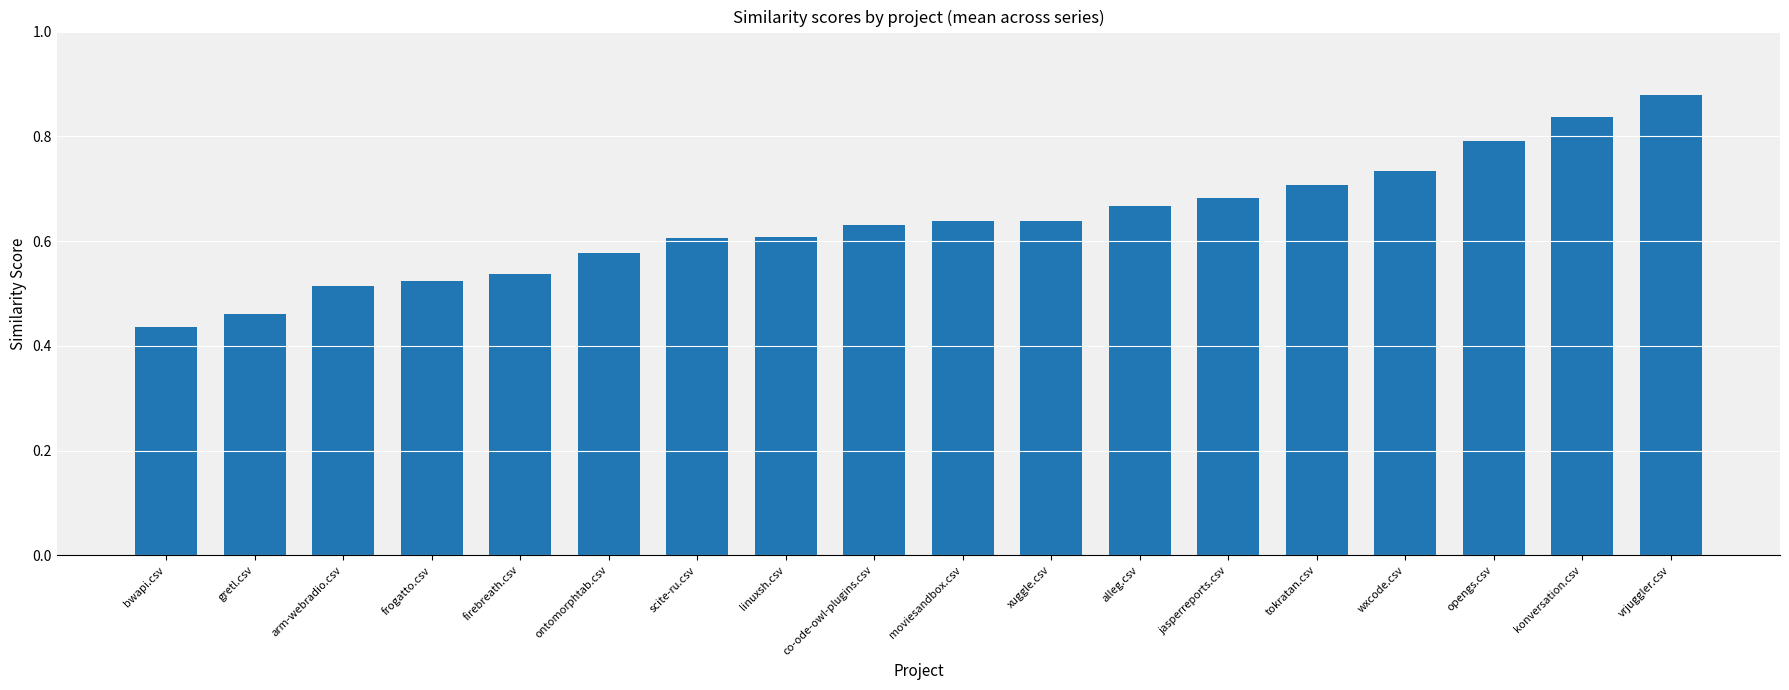

What is the sum of the values at linuxsh.csv and konversation.csv?

1.4